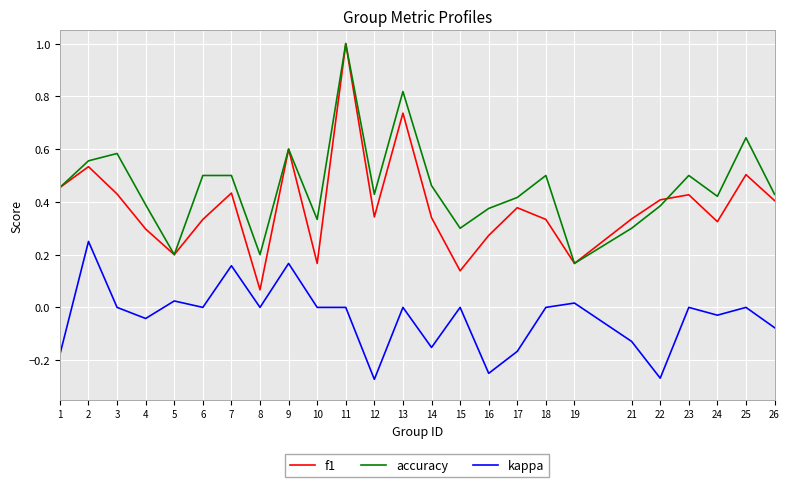

How many accuracy values are between 0 and 1?

25